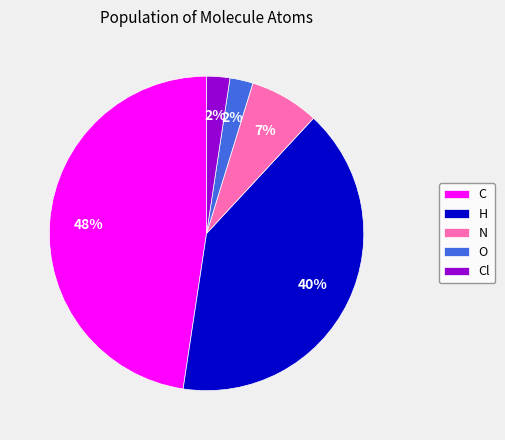

Which slice is the largest?

C